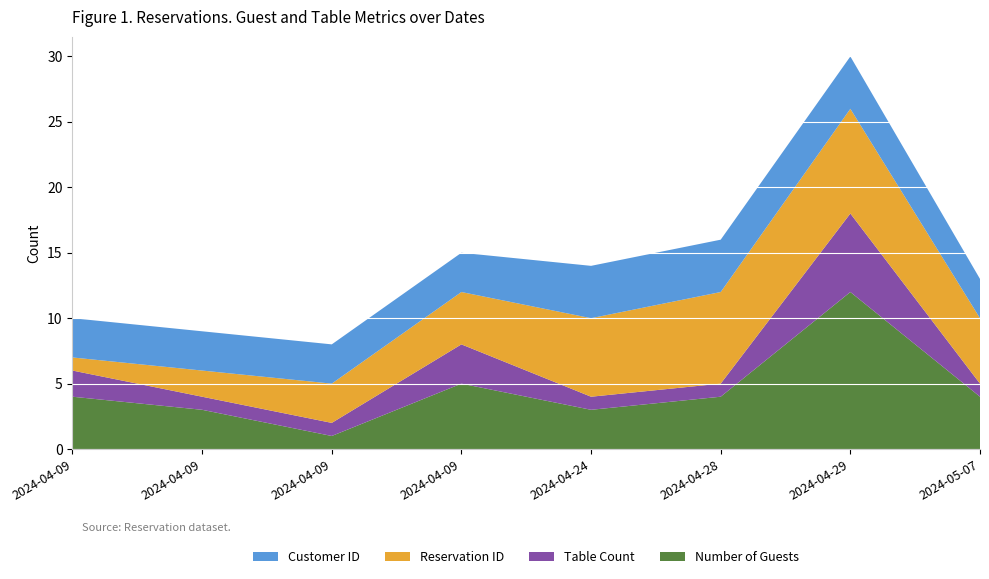

Reading left to right, list all the values displayed in this chart.

Number of Guests: 4	3	1	5	3	4	12	4
Table Count: 2	1	1	3	1	1	6	1
Reservation ID: 1	2	3	4	6	7	8	5
Customer ID: 3	3	3	3	4	4	4	3